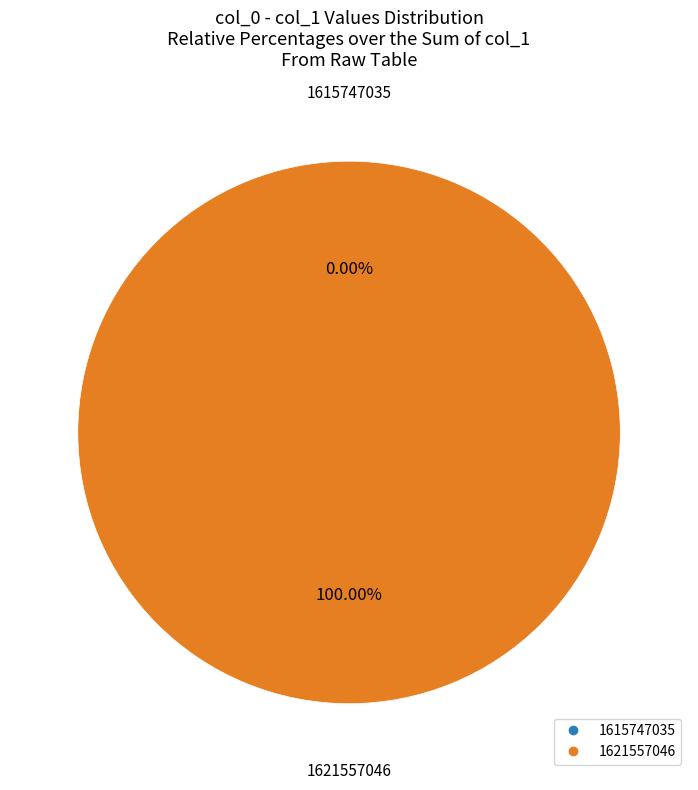

To the nearest percent, what is the average slice percentage?

50%